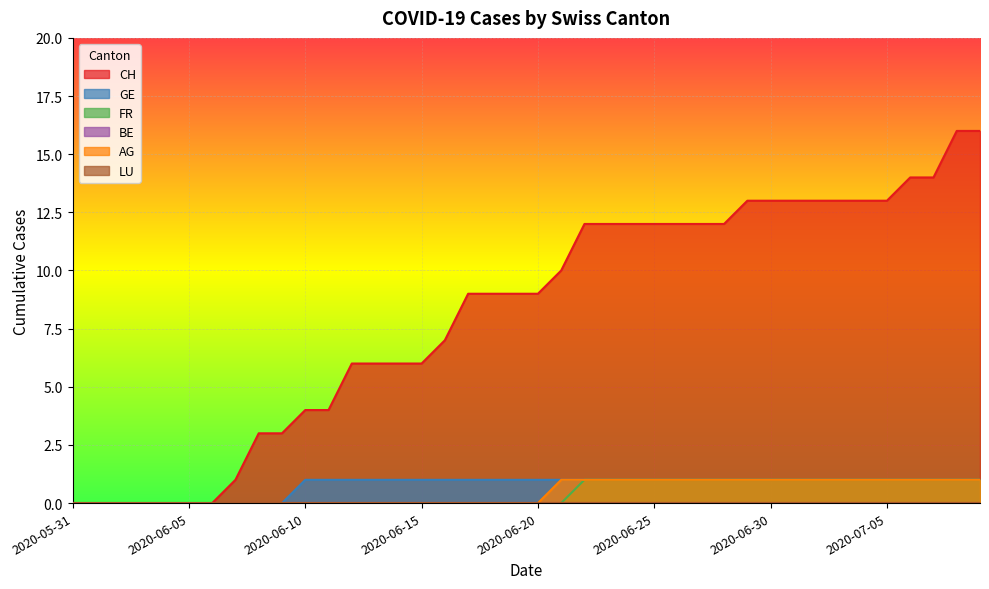

What is the sum of the FR values at 2020-06-15 and 2020-06-26?

1